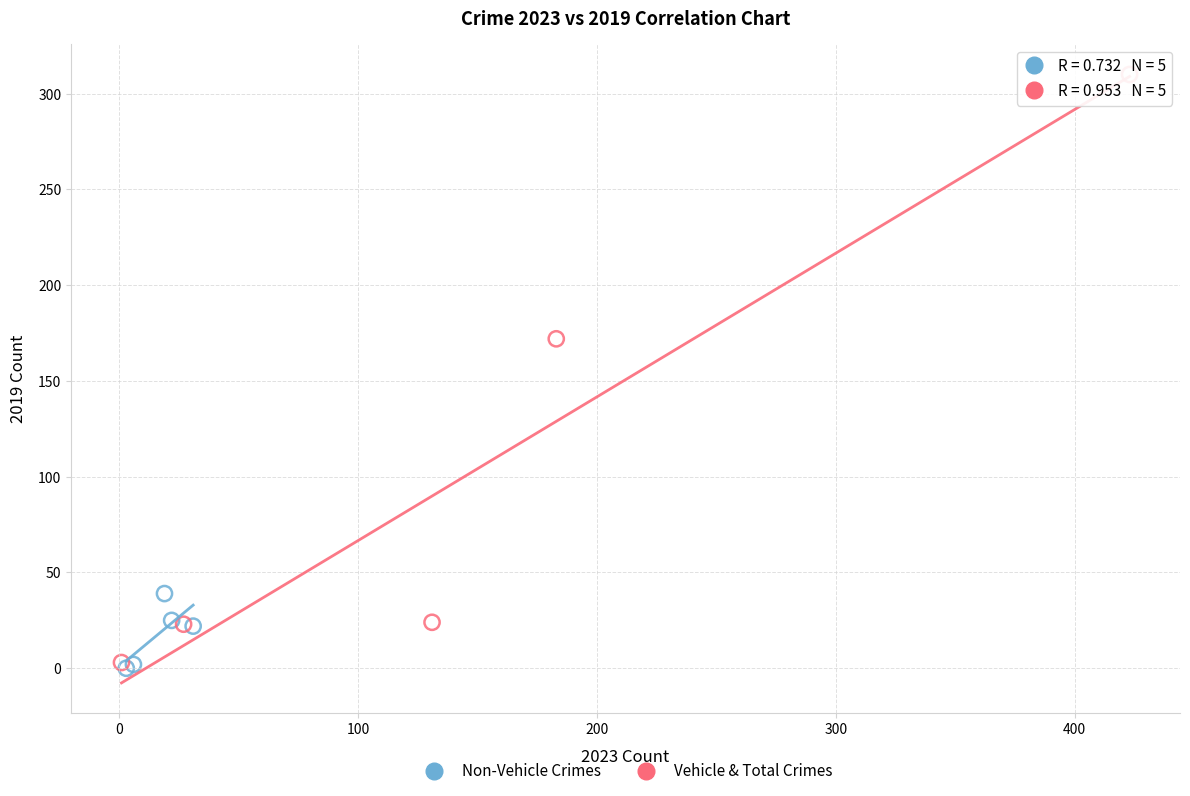

Which series contains the lowest Y value?

Non-Vehicle Crimes